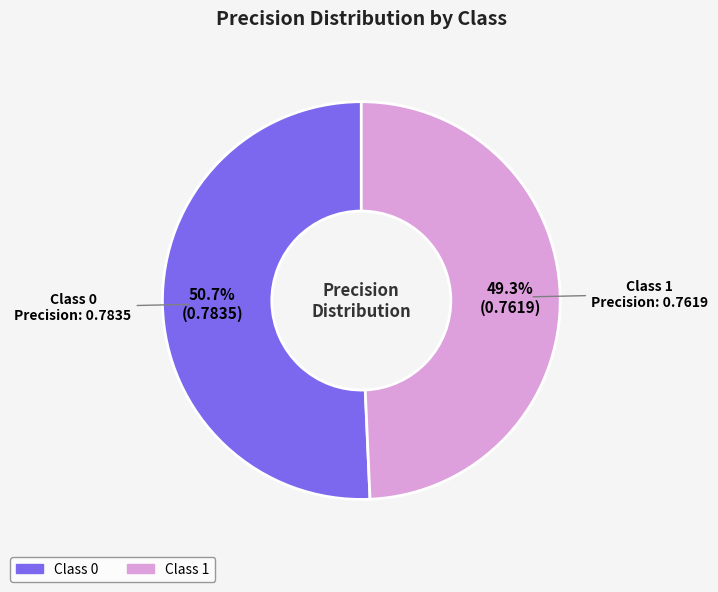

Is there a majority slice in this chart?

Yes